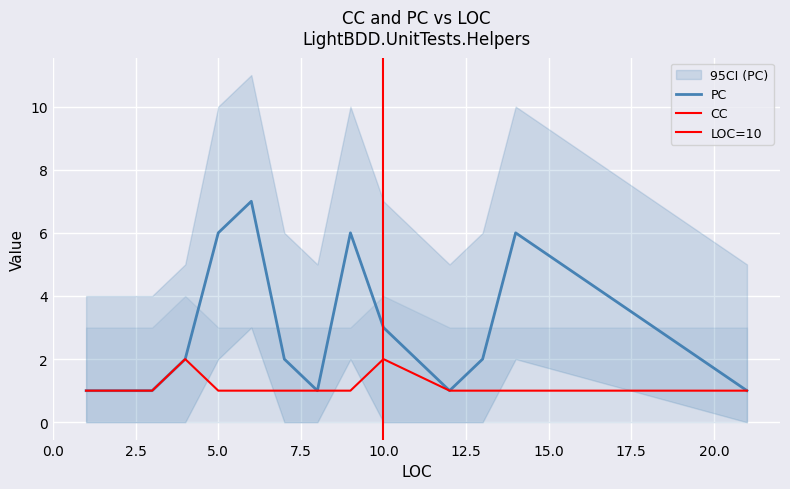

Where is the first local minimum for PC?

8